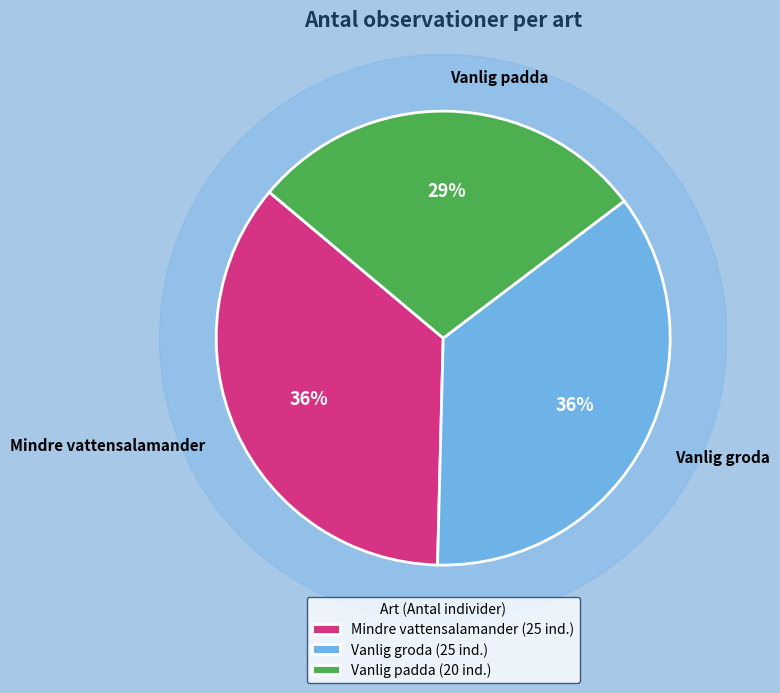

What portion of the pie excludes Mindre vattensalamander?

64.3%